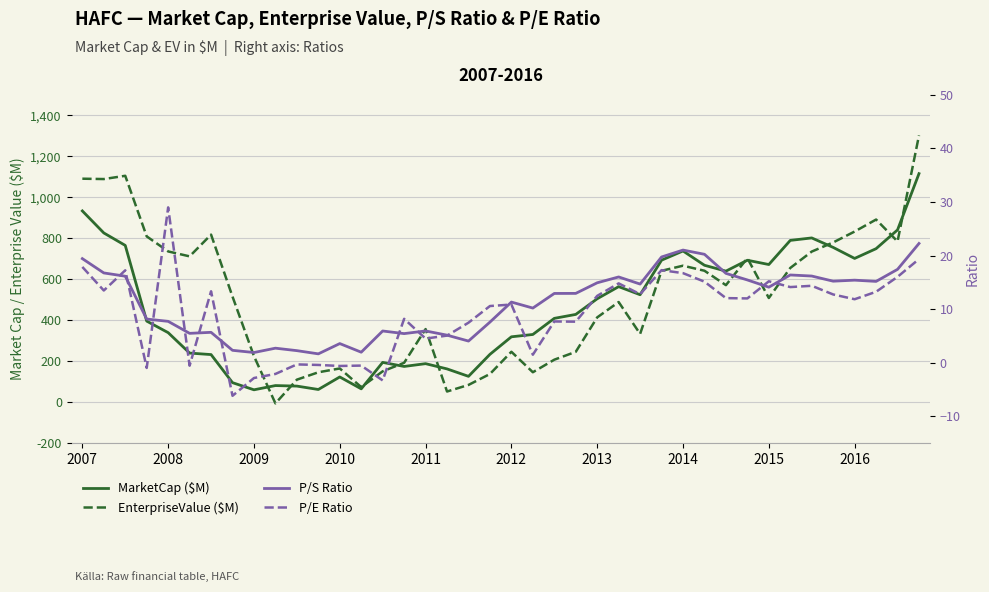

What is the difference between the maximum and minimum values in the MarketCap ($M) series?

1055.6